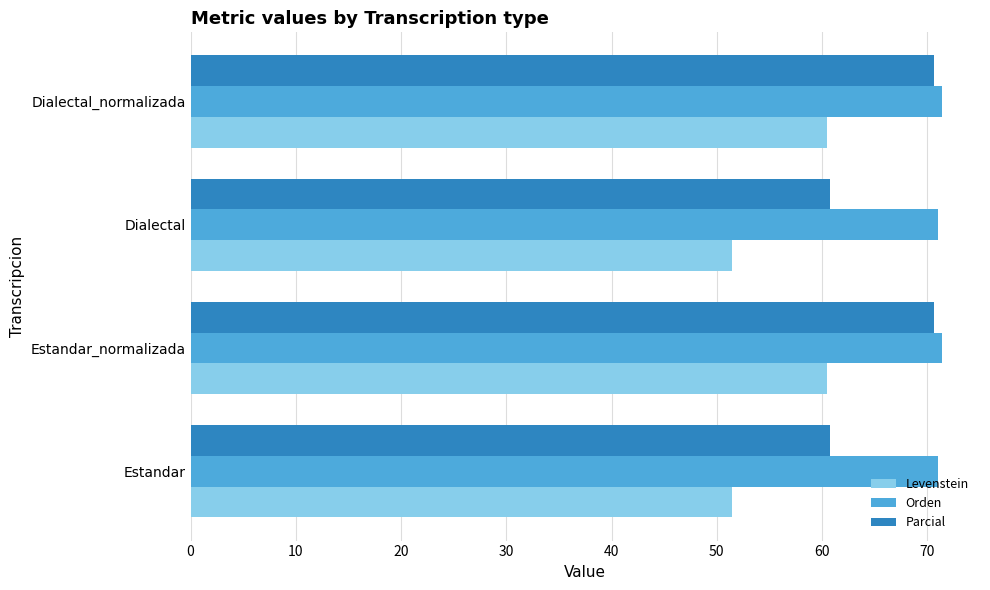

List the series in order of their overall mean, highest first.

Orden, Parcial, Levenstein